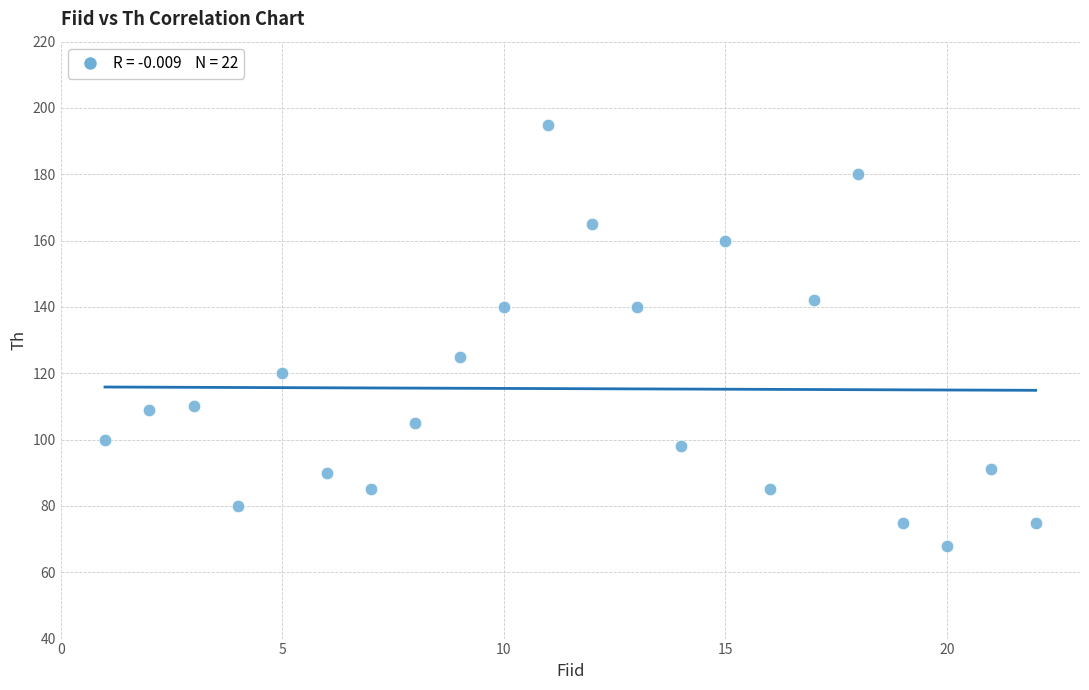

What Y value in the scatter plot is closest to 131?

125